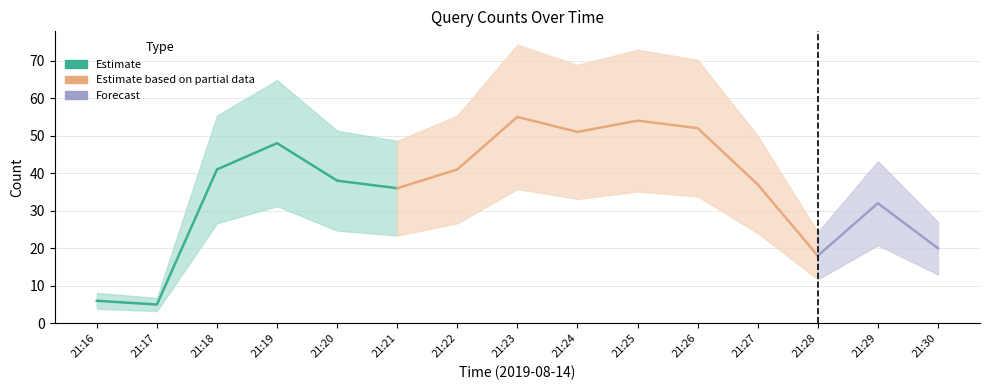

Rank the categories by value from highest to lowest.

21:23, 21:25, 21:26, 21:24, 21:19, 21:18, 21:22, 21:20, 21:27, 21:21, 21:29, 21:30, 21:28, 21:16, 21:17